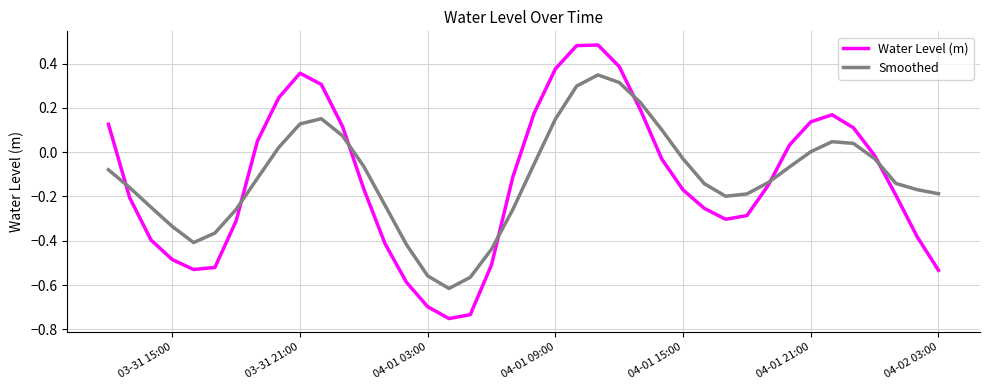

Which series has the largest range (max minus min)?

Water Level (m)